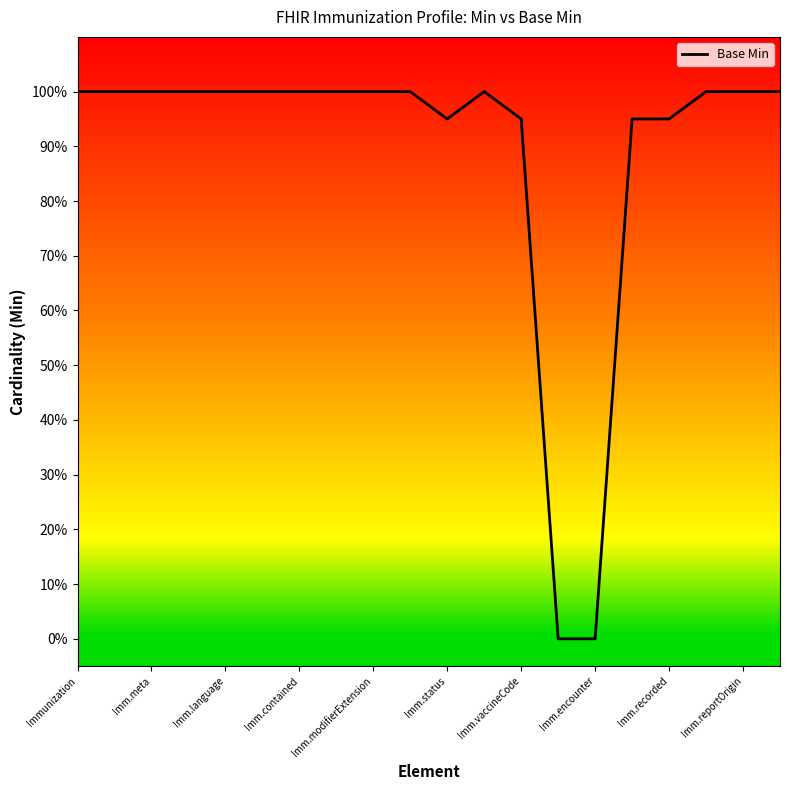

Is this an area chart (filled region under the line)?

Yes